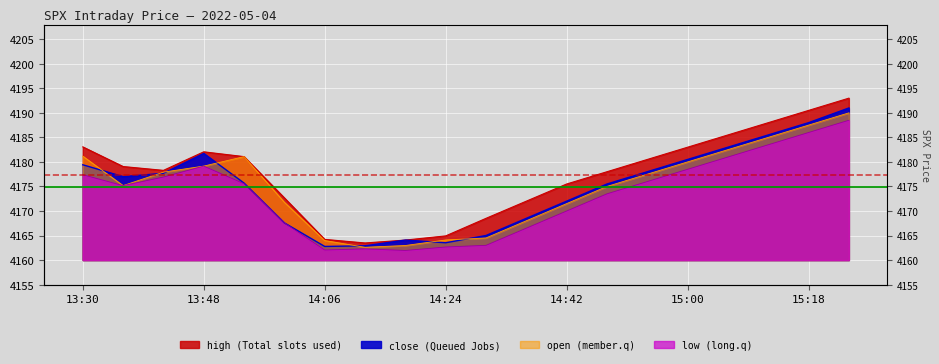

At which label is high closest to 4178?

14:48